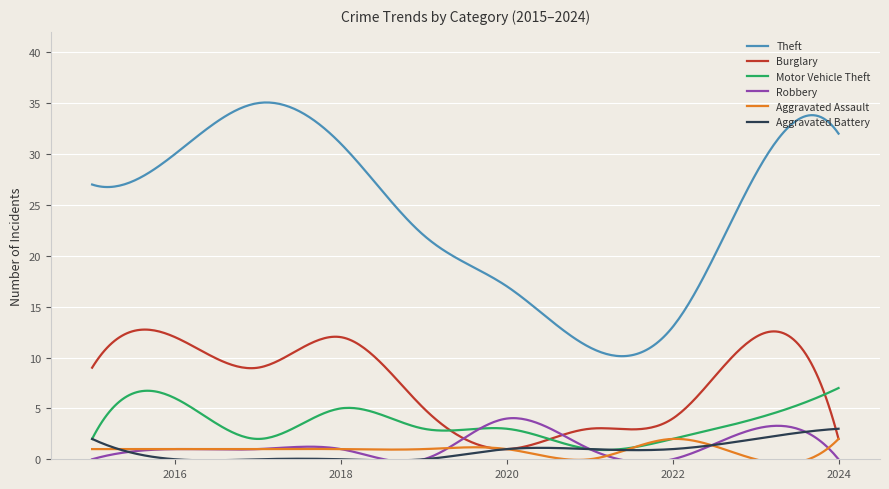

True or false: Theft and Robbery intersect in this chart.

False